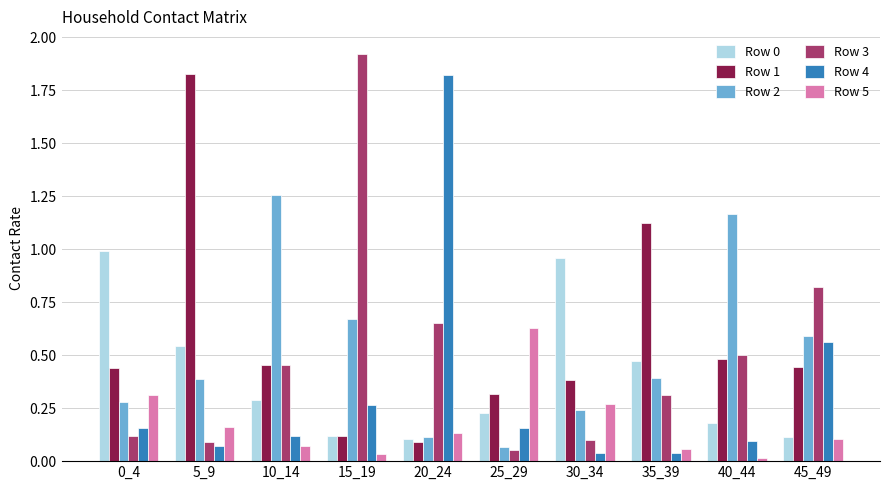

The value of Row 5 at 15_19 is 0.0. True or false?

True